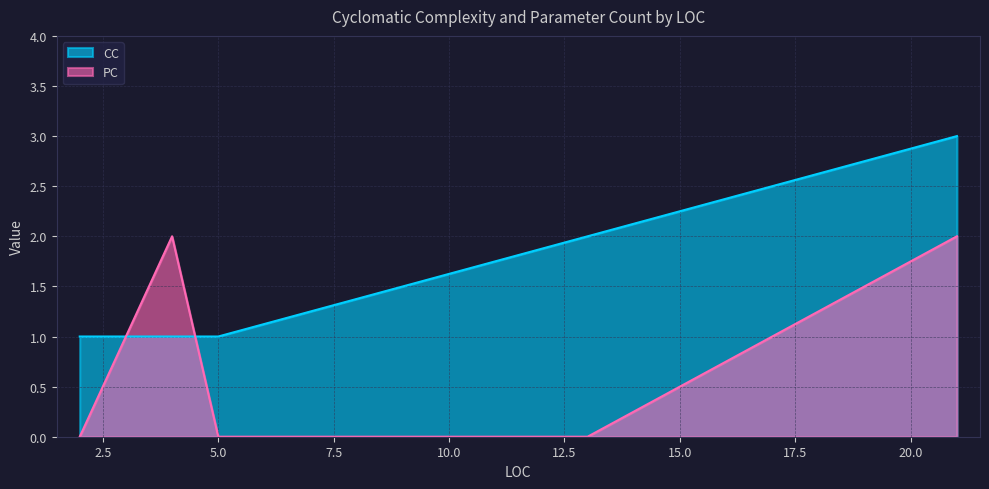

How many PC values are between 0 and 2?

7